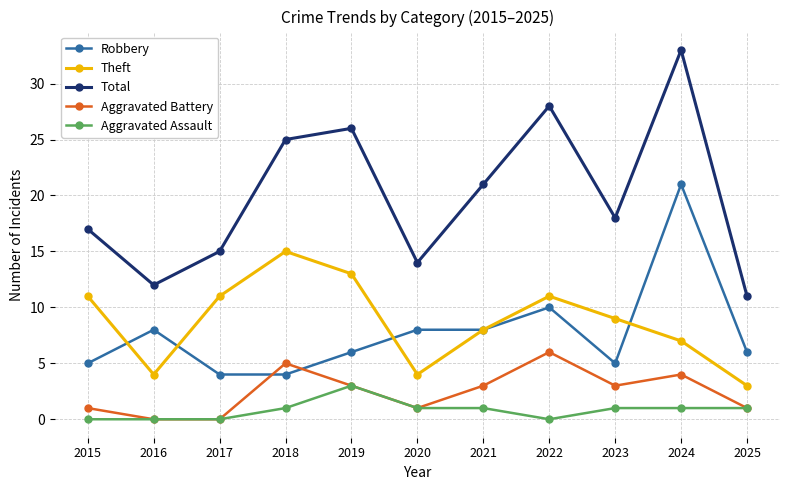

At which category is the sum across all series the highest?

2024